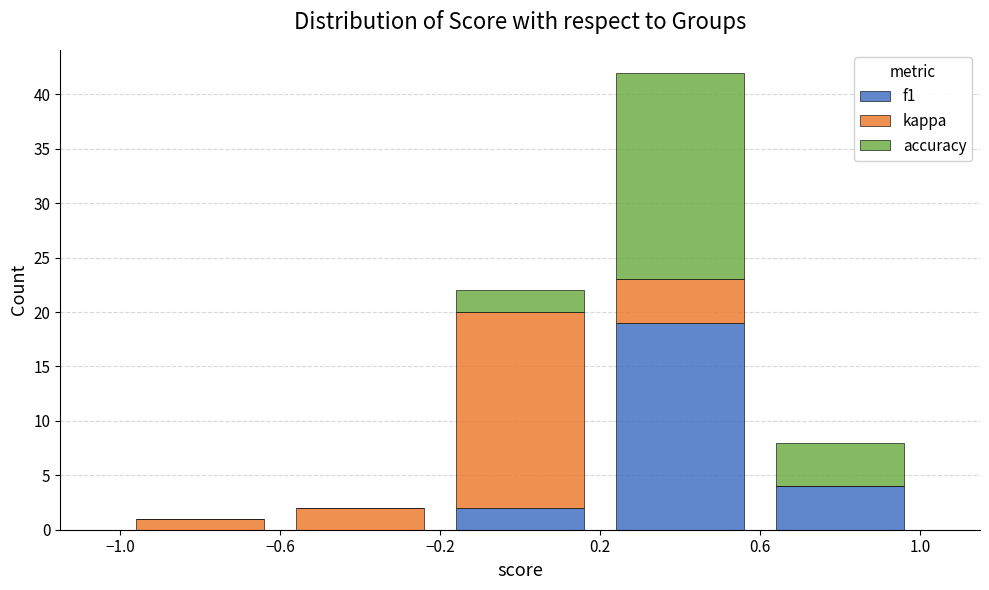

What is the total height of the stacked bar covering -1.0 to -0.6 on the x-axis? The values are not printed on the chart, so give them approximately, as read against the axis.

1